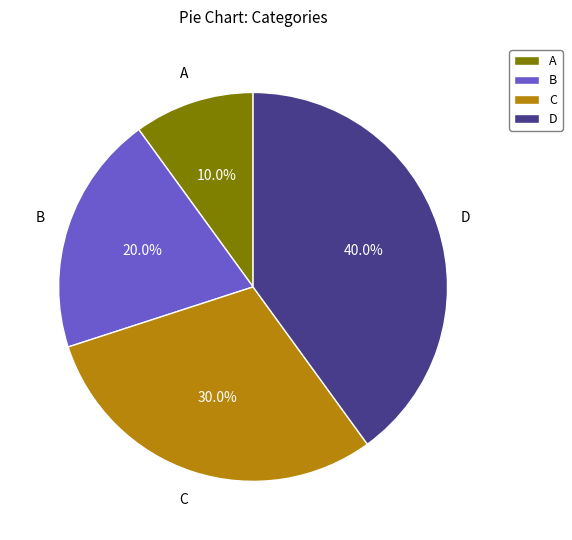

What percentage is the C slice, to the nearest percent?

30%